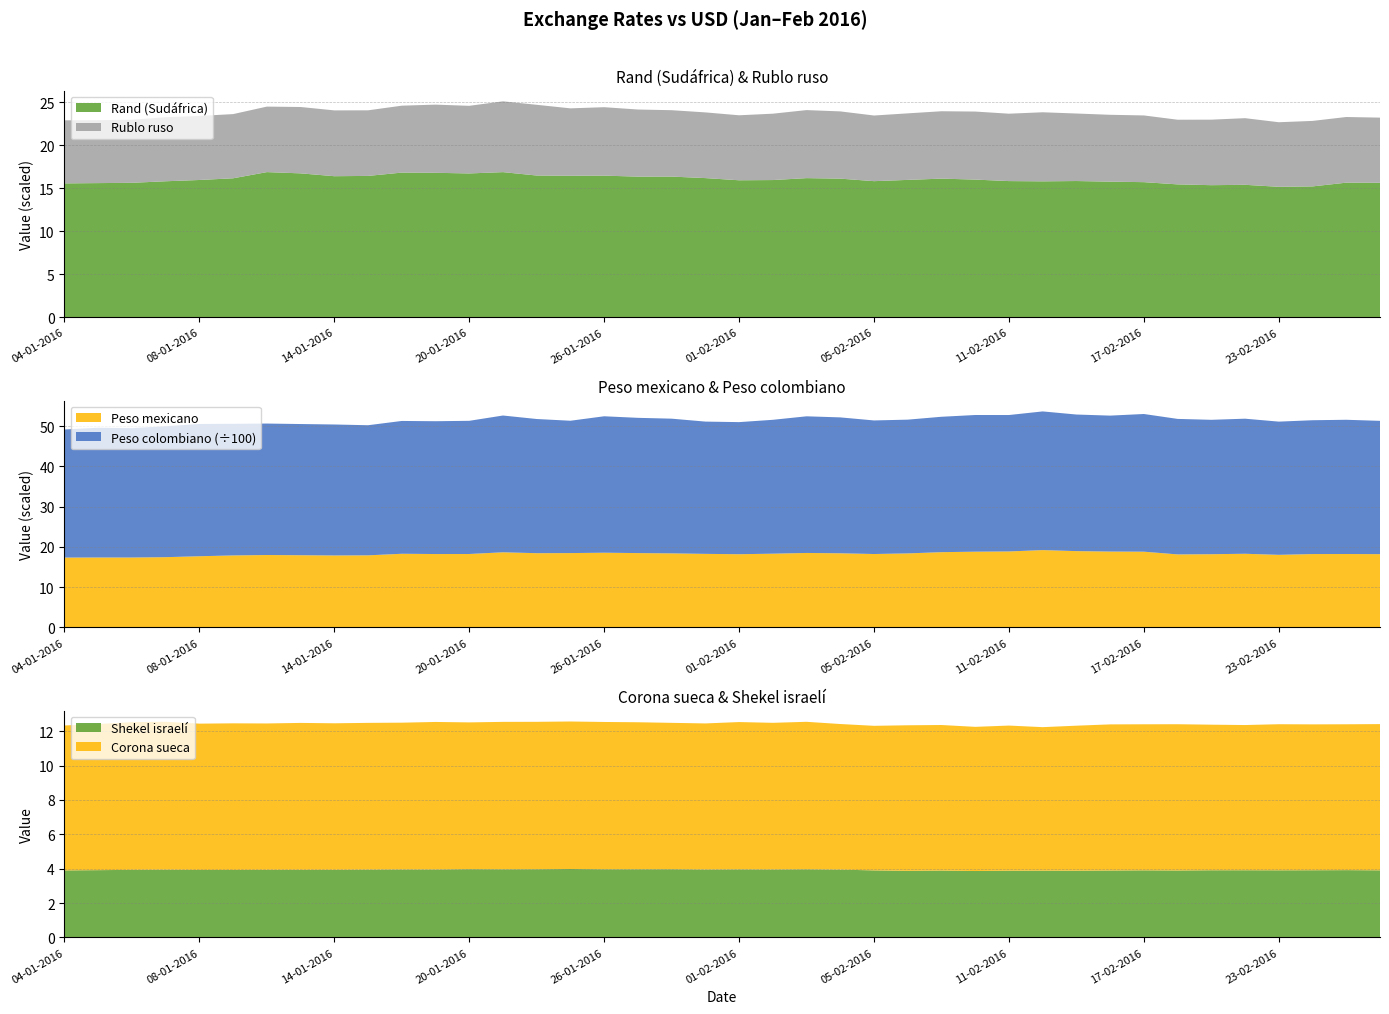

Reading right to left, extract all data points from this chart.

Rublo ruso: 75.8	76.3	76.2	75.1	77.5	76.2	75.2	77.6	77.7	78.5	80.3	78.4	79.1	78.3	77.4	76.3	78.2	79.1	77.2	75.6	76.4	77.2	78.0	79.6	78.4	82.2	82.3	78.6	79.3	77.8	76.3	76.5	77.2	76.2	74.6	74.5	74.4	73.3	73.2	73.3
Rand (Sudáfrica): 15.6	15.7	15.2	15.2	15.4	15.4	15.5	15.7	15.8	15.8	15.8	15.8	16.0	16.1	16.0	15.8	16.1	16.2	16.0	15.9	16.2	16.4	16.4	16.5	16.5	16.5	16.9	16.7	16.8	16.8	16.4	16.4	16.7	16.9	16.2	16.0	15.8	15.6	15.6	15.6
Peso colombiano: 3312.3	3335.4	3325.2	3310.1	3356.5	3339.5	3367.0	3421.5	3378.0	3394.1	3446.0	3390.0	3396.4	3364.5	3323.8	3319.1	3376.9	3395.5	3326.9	3282.5	3287.0	3347.2	3360.8	3390.3	3288.4	3333.9	3399.0	3309.4	3300.4	3300.2	3233.2	3254.6	3259.9	3266.7	3270.9	3286.2	3253.8	3214.5	3224.7	3183.0
Peso mexicano: 18.2	18.2	18.2	18.0	18.3	18.2	18.1	18.8	18.8	18.9	19.2	18.9	18.8	18.7	18.4	18.2	18.4	18.5	18.3	18.2	18.3	18.4	18.5	18.5	18.5	18.4	18.7	18.2	18.2	18.3	17.9	17.9	17.9	18.0	17.9	17.7	17.4	17.4	17.4	17.3
Corona sueca: 8.5	8.5	8.5	8.5	8.4	8.5	8.5	8.5	8.5	8.4	8.3	8.4	8.4	8.5	8.5	8.4	8.5	8.6	8.5	8.6	8.5	8.5	8.6	8.6	8.6	8.6	8.6	8.5	8.6	8.5	8.5	8.5	8.5	8.5	8.5	8.5	8.6	8.6	8.5	8.4
Shekel israelí: 3.9	3.9	3.9	3.9	3.9	3.9	3.9	3.9	3.9	3.9	3.9	3.9	3.9	3.9	3.9	3.9	3.9	4.0	4.0	4.0	3.9	4.0	4.0	4.0	4.0	4.0	4.0	4.0	4.0	4.0	3.9	3.9	3.9	3.9	3.9	3.9	3.9	3.9	3.9	3.9